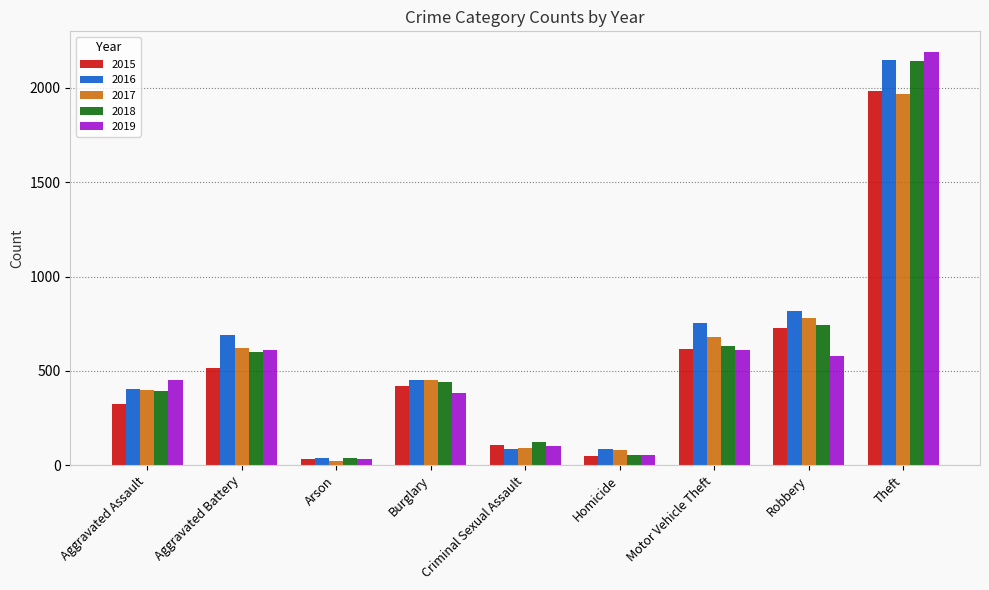

Which series has the largest range (max minus min)?

2019